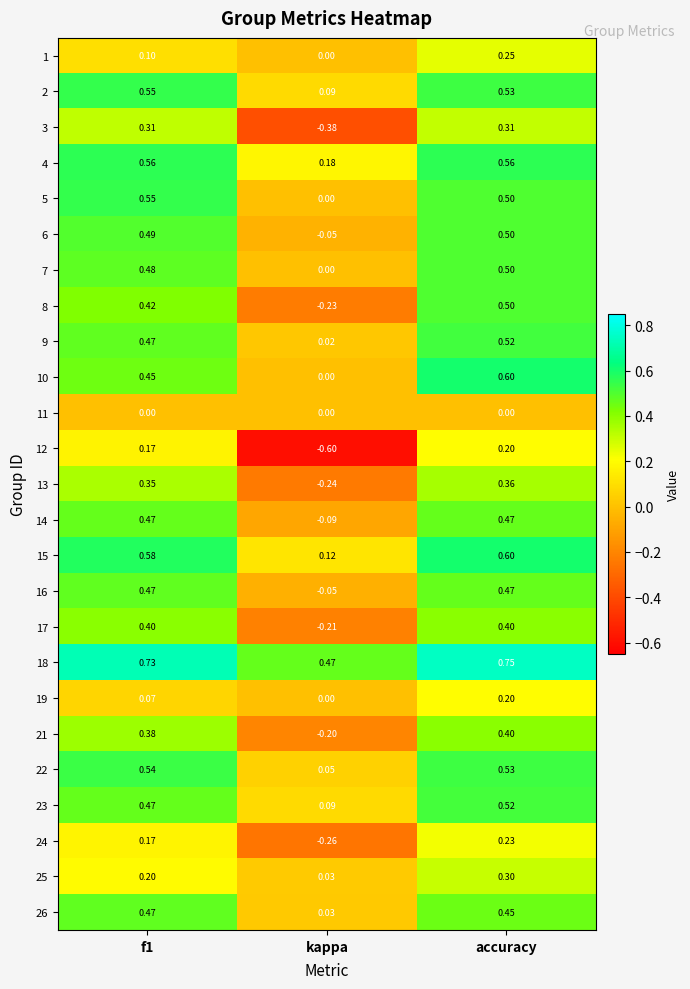

Which label corresponds to the smallest value in the chart?

kappa